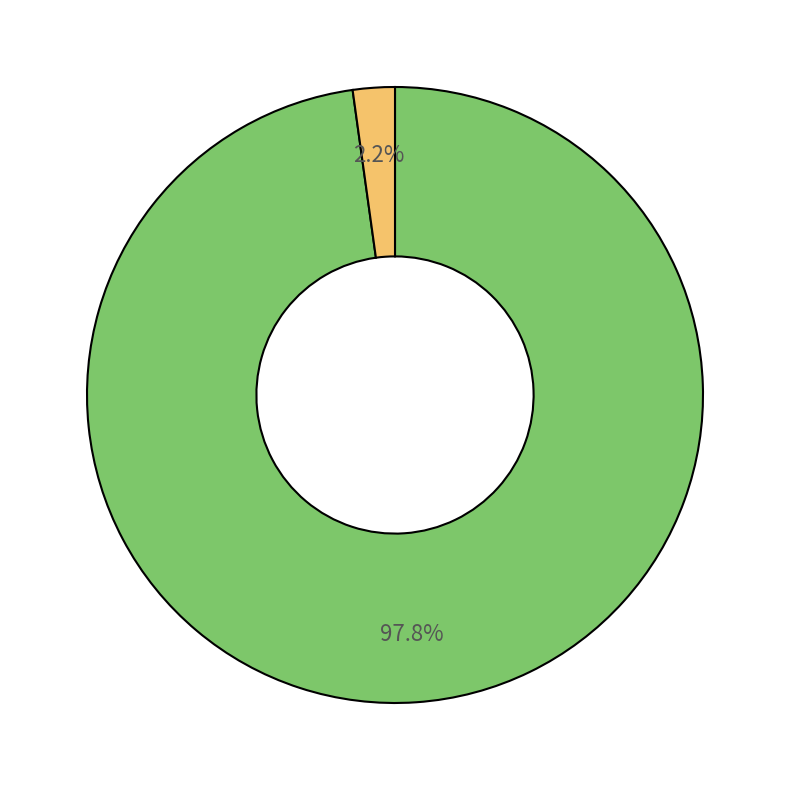

Does any single category account for the majority?

Yes